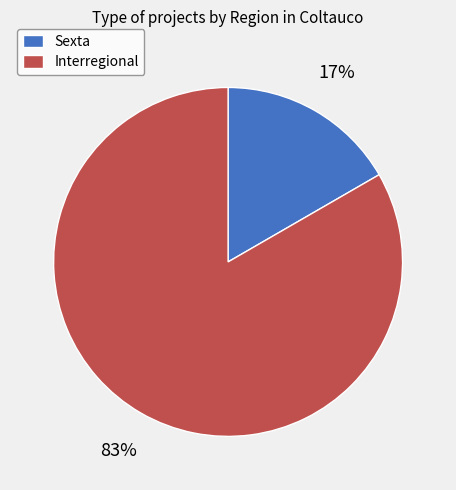

Is the sum of Sexta and Interregional greater than half?

Yes